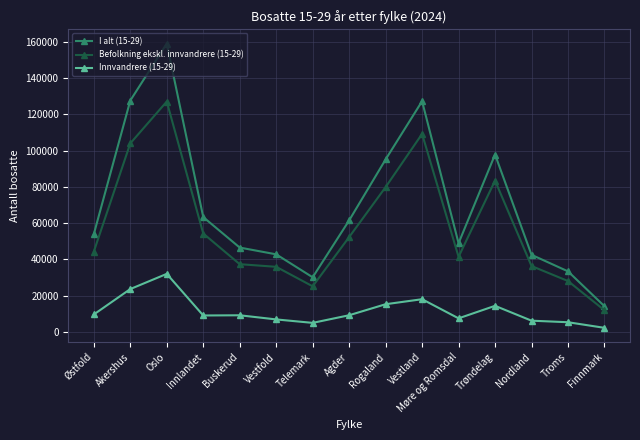

Is this an area chart (filled region under the line)?

No